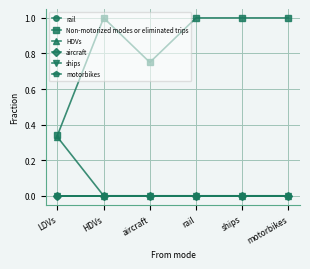

The value of aircraft at rail is 0.0. True or false?

True